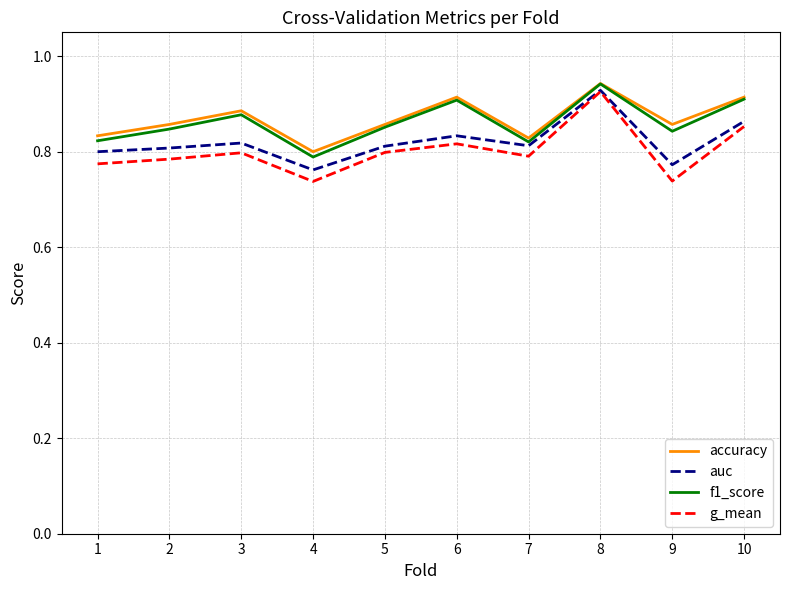

Count the number of categories in the chart.

10